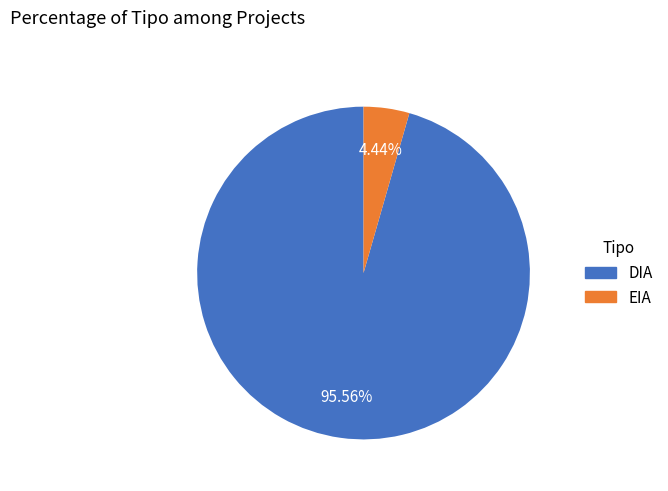

Which slice represents more than half of the pie?

DIA